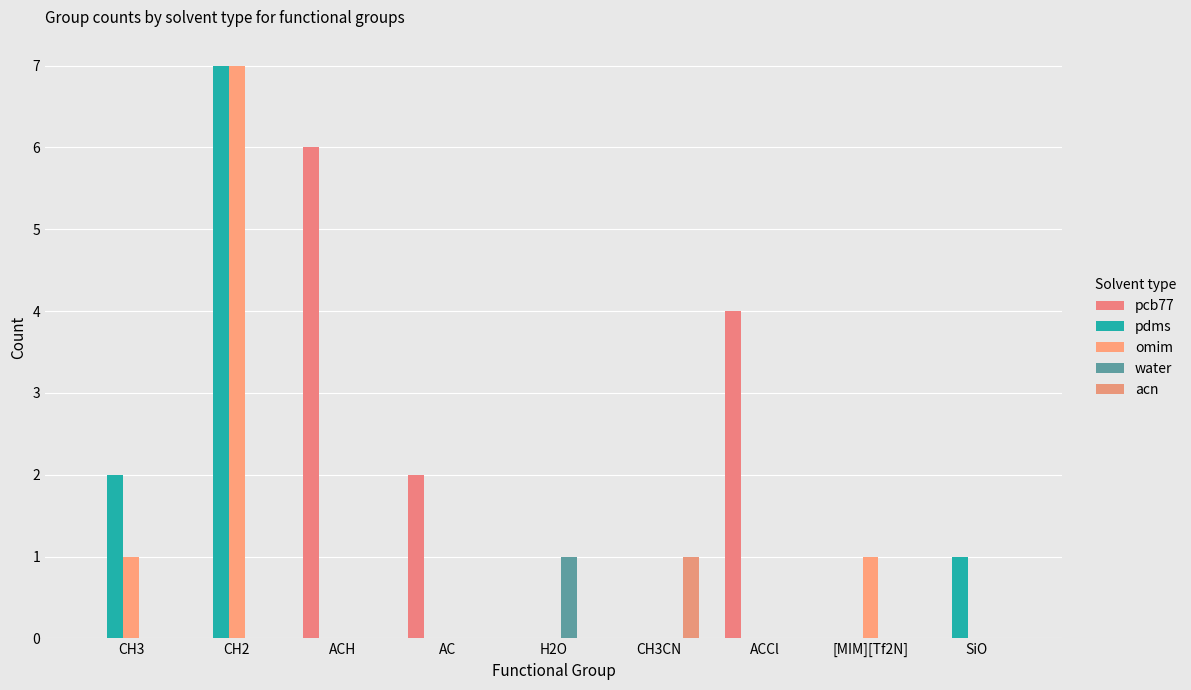

What is the difference between the second highest and minimum values in the omim series?

1